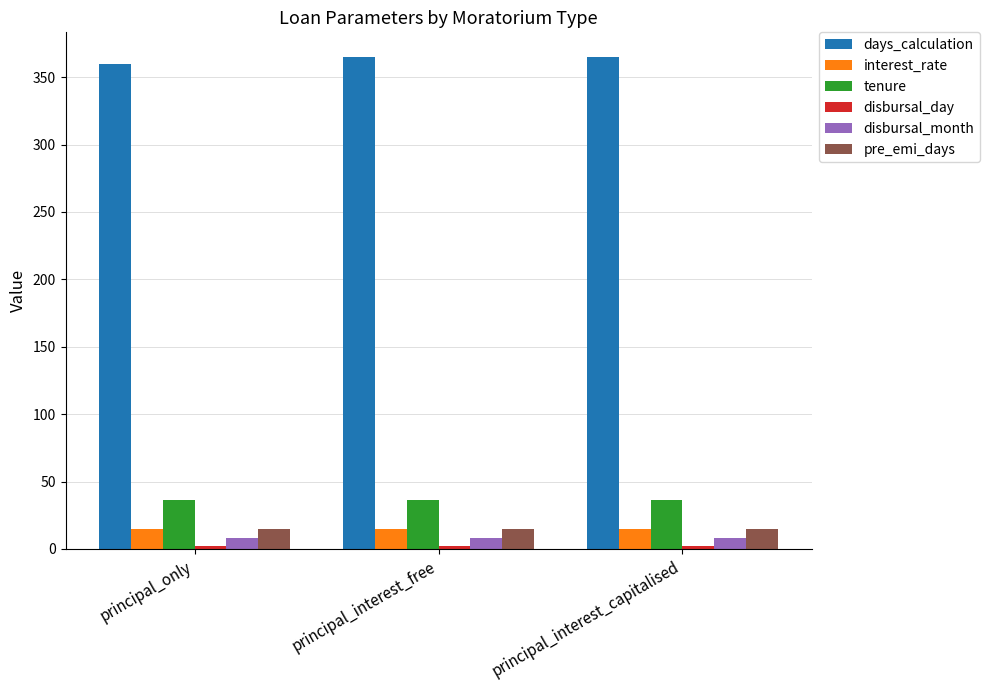

True or false: tenure has a value of 36 at principal_interest_free.

True